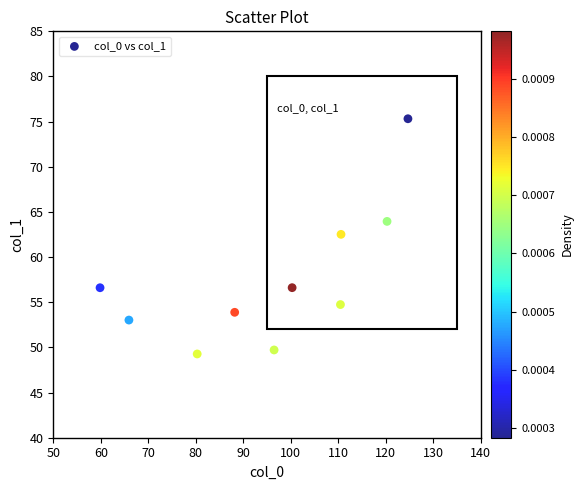

What is the average Y value?

57.6